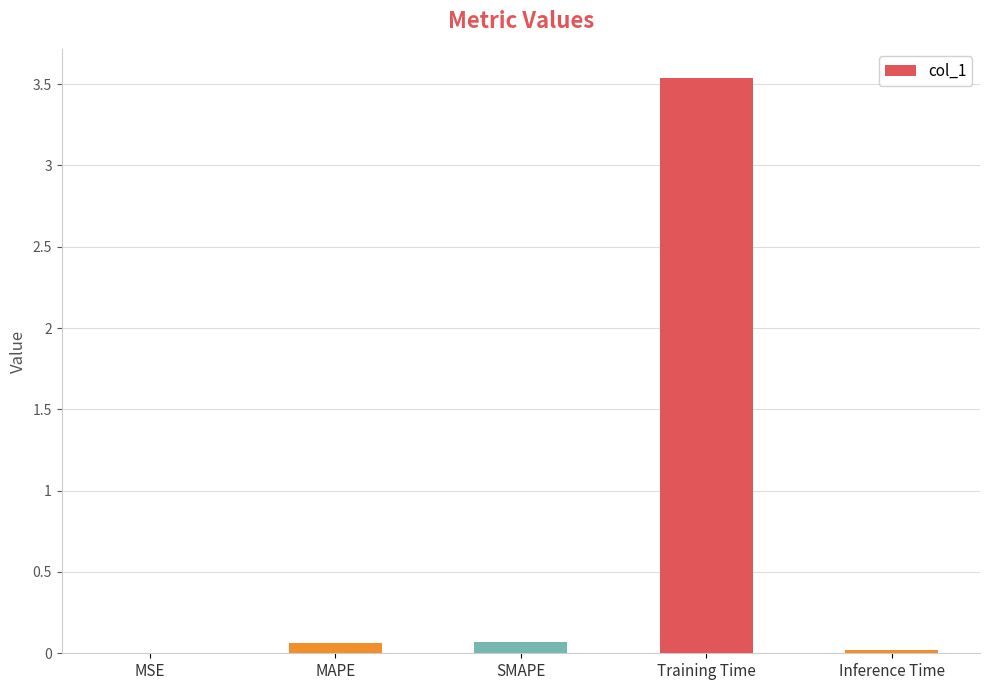

True or false: the data shows 5.0 at Training Time.

False